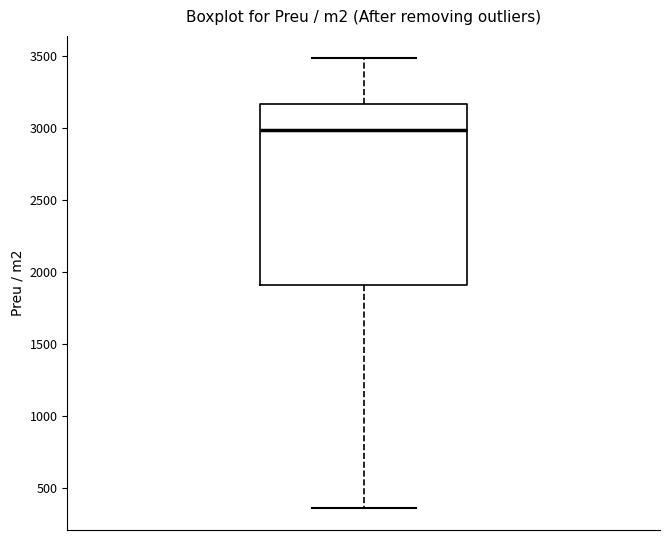

Where is the upper edge of the box on the y-axis? The values are not printed on the chart, so give them approximately, as read against the axis.

3150